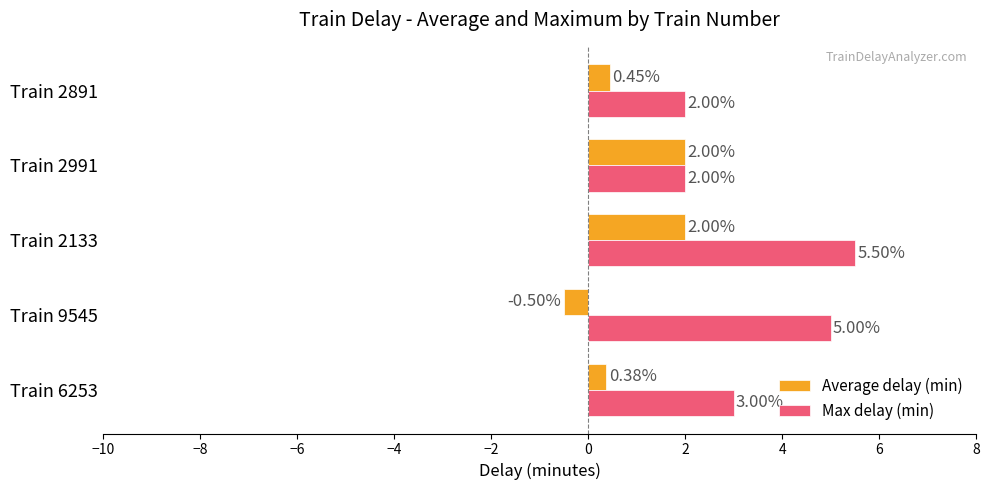

Rank the series by their maximum value, from lowest to highest.

Average delay (min), Max delay (min)